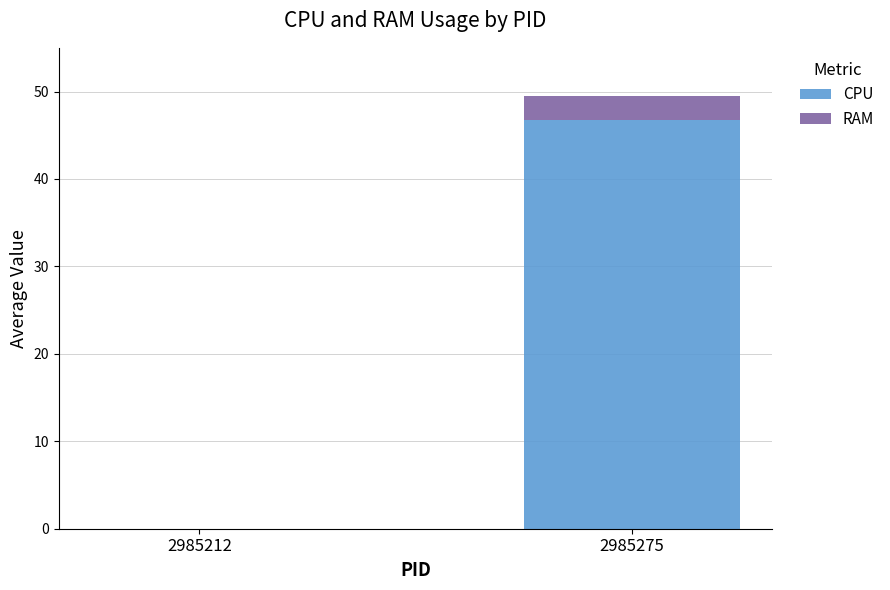

Where does the CPU series first go above 46?

2985275